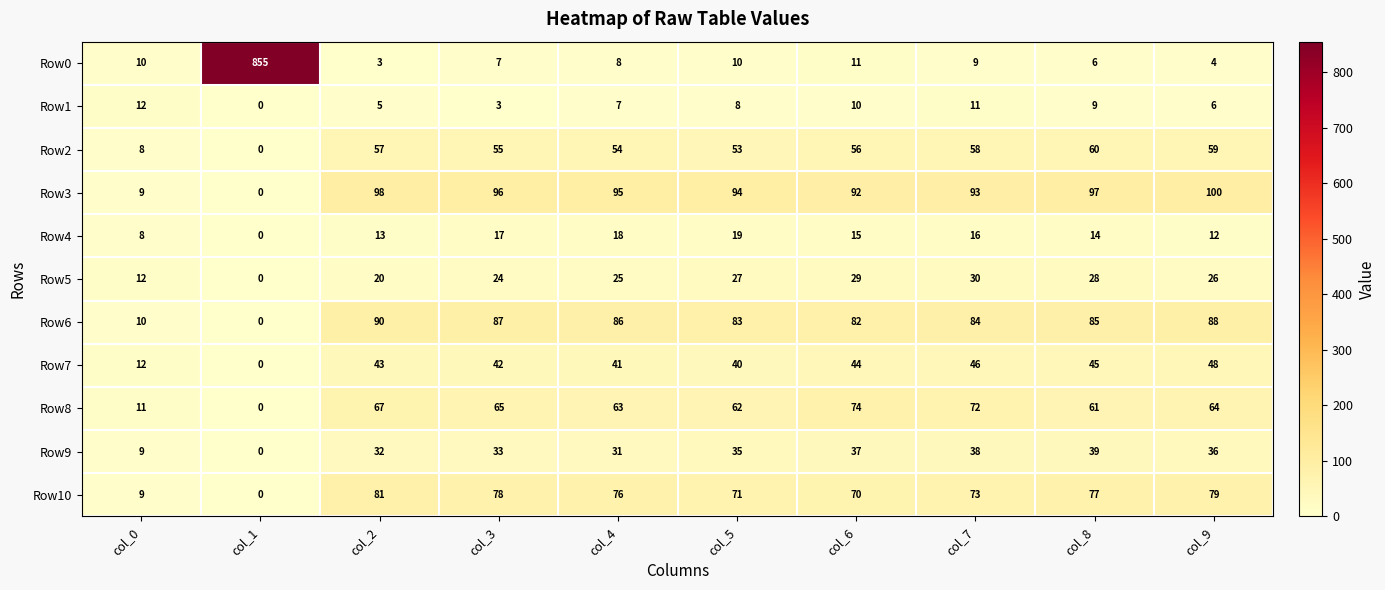

True or false: Row7 has a value of 45 at col_8.

True